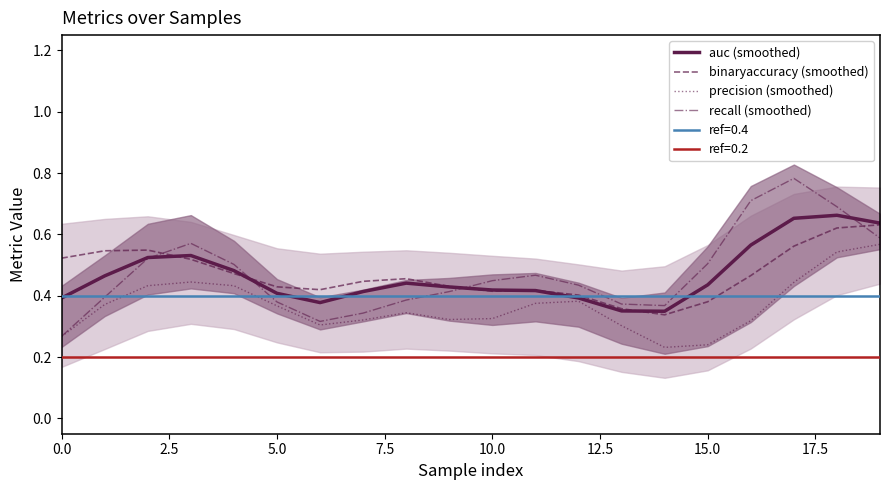

True or false: recall (smoothed) and binaryaccuracy (smoothed) cross at least once.

True